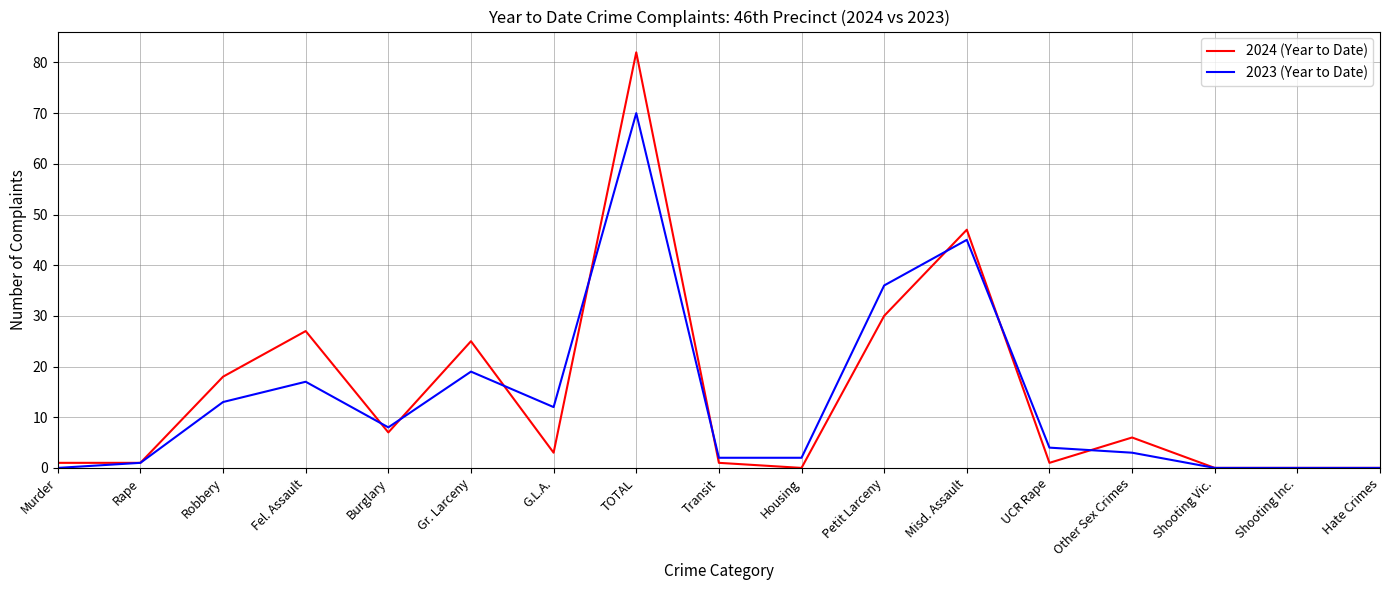

Reading right to left, list all the values displayed in this chart.

2024 (Year to Date): Hate Crimes=0	Shooting Inc.=0	Shooting Vic.=0	Other Sex Crimes=6	UCR Rape=1	Misd. Assault=47	Petit Larceny=30	Housing=0	Transit=1	TOTAL=82	G.L.A.=3	Gr. Larceny=25	Burglary=7	Fel. Assault=27	Robbery=18	Rape=1	Murder=1
2023 (Year to Date): Hate Crimes=0	Shooting Inc.=0	Shooting Vic.=0	Other Sex Crimes=3	UCR Rape=4	Misd. Assault=45	Petit Larceny=36	Housing=2	Transit=2	TOTAL=70	G.L.A.=12	Gr. Larceny=19	Burglary=8	Fel. Assault=17	Robbery=13	Rape=1	Murder=0